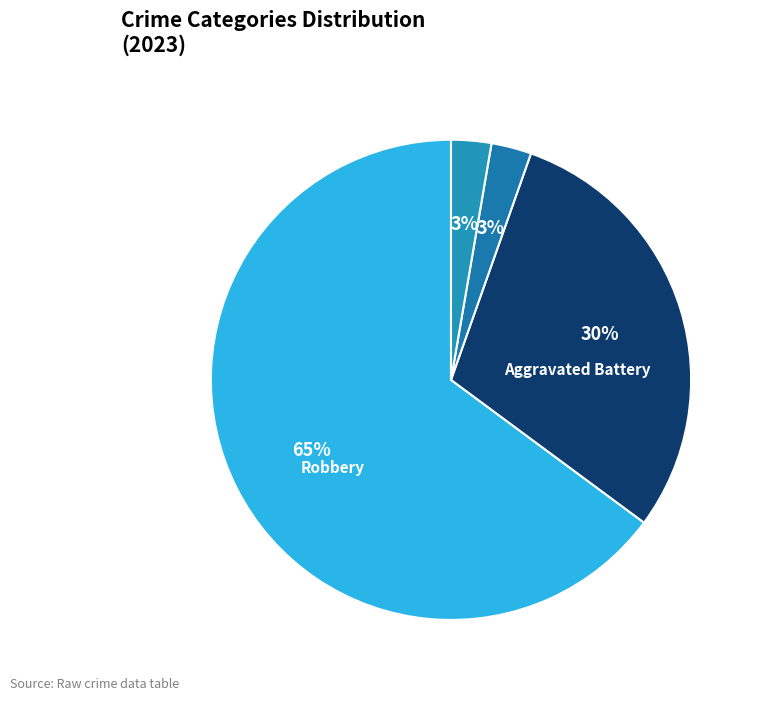

Which slice is the smallest?

Criminal Sexual Assault